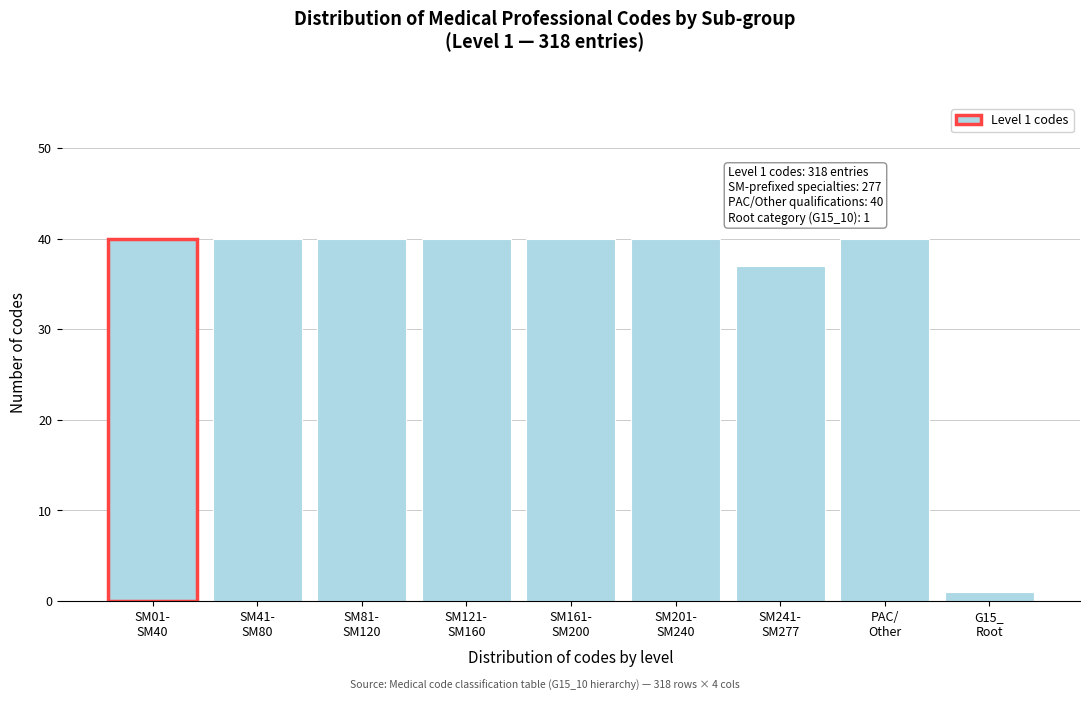

Reading left to right, extract all data points from this chart.

40	40	40	40	40	40	37	40	1